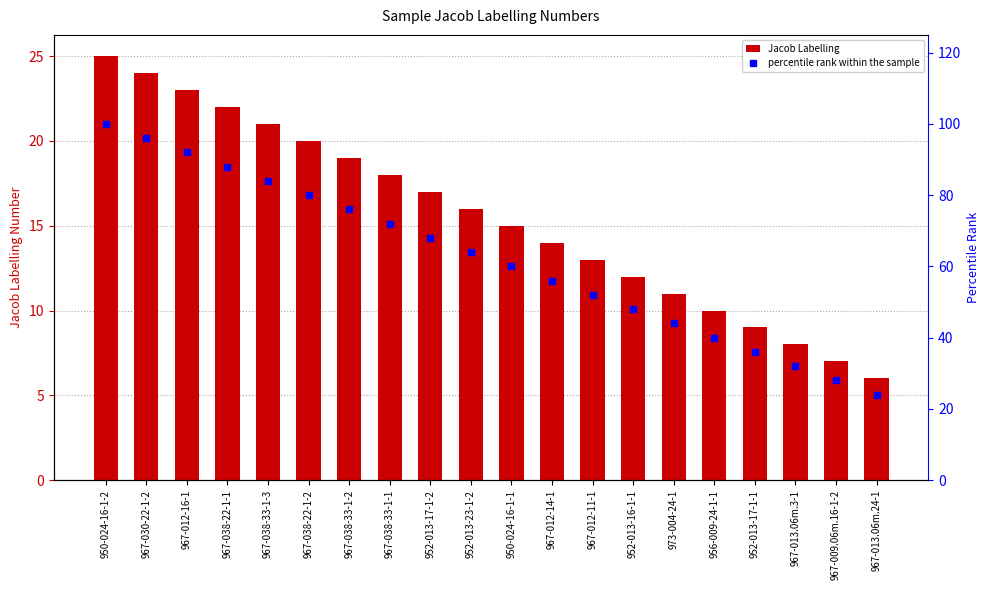

What is the difference between the maximum and minimum values in the percentile rank within the sample series?

76.0